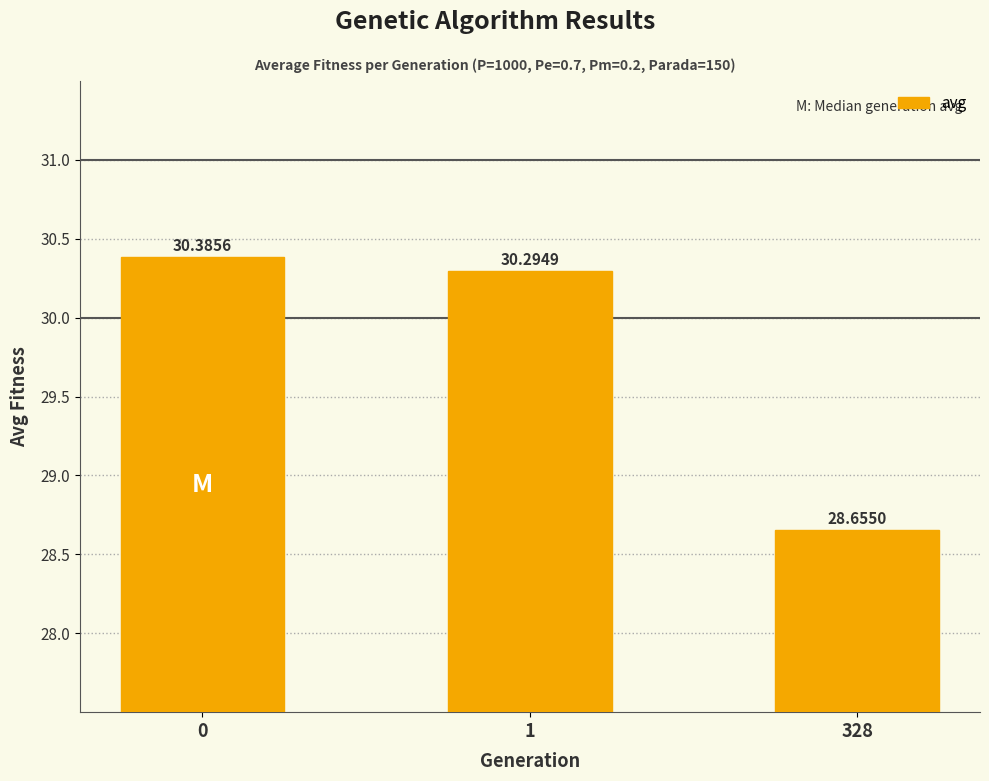

Read the value at 328.

28.7